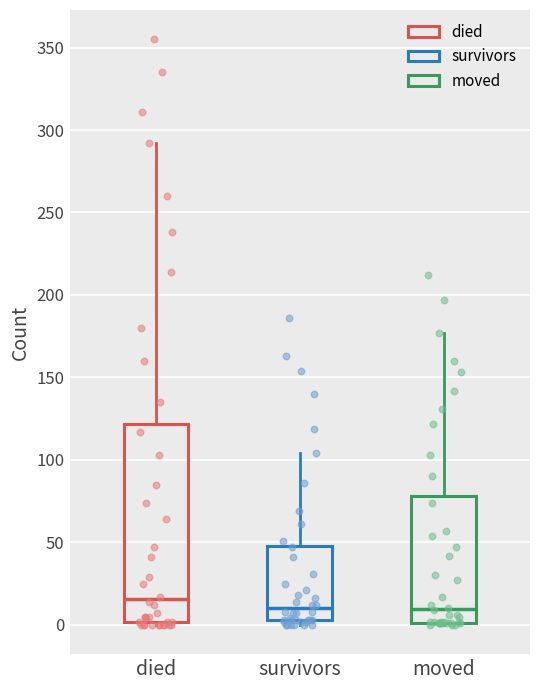

Where is the upper edge of the box for moved on the y-axis? The values are not printed on the chart, so give them approximately, as read against the axis.

80